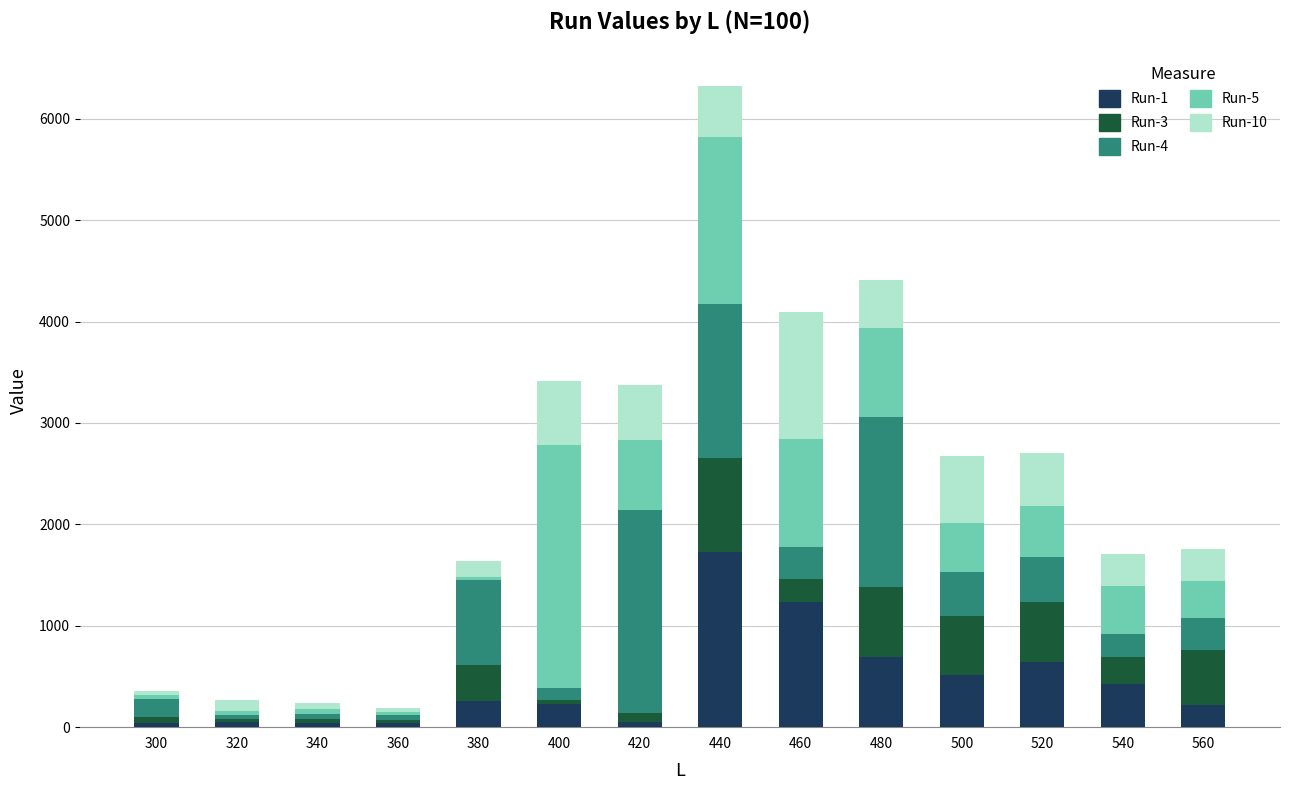

Count the number of categories in the chart.

14